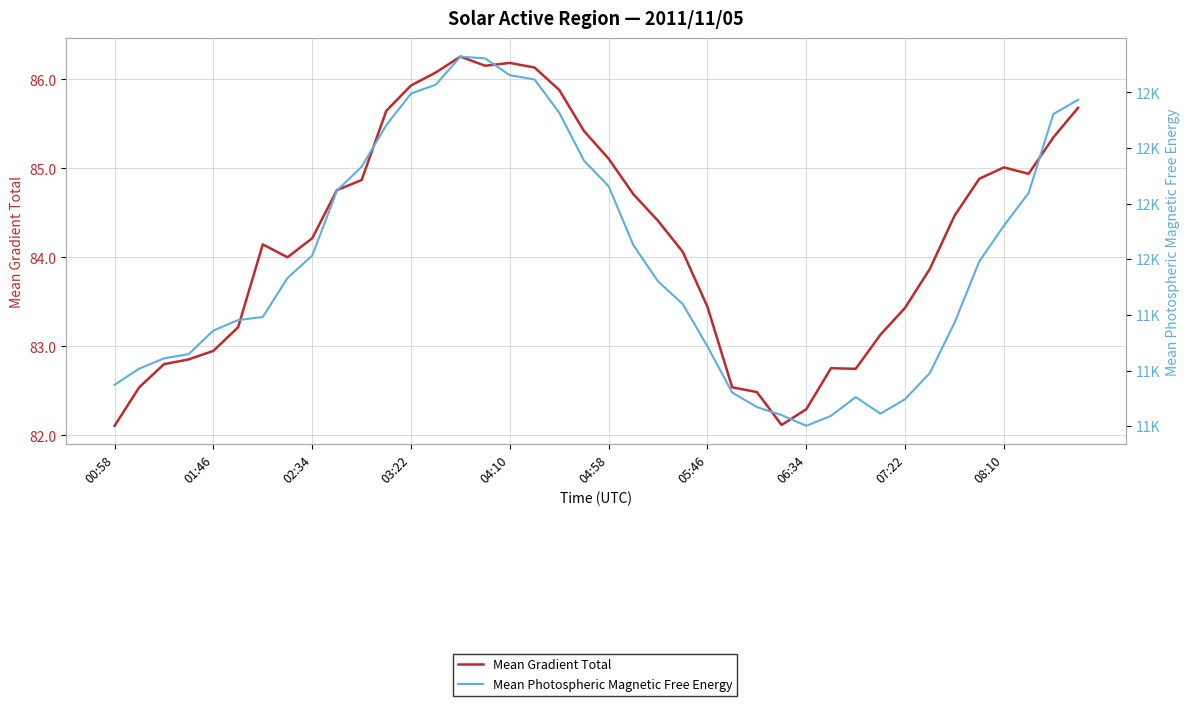

At which category is the sum across all series the highest?

14